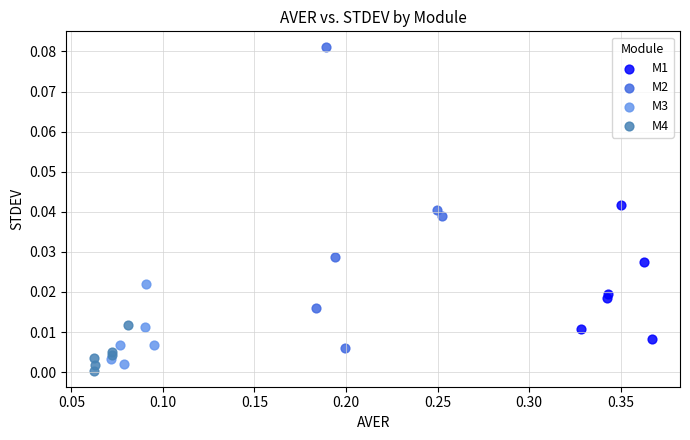

Which series has the widest spread of Y values?

M2